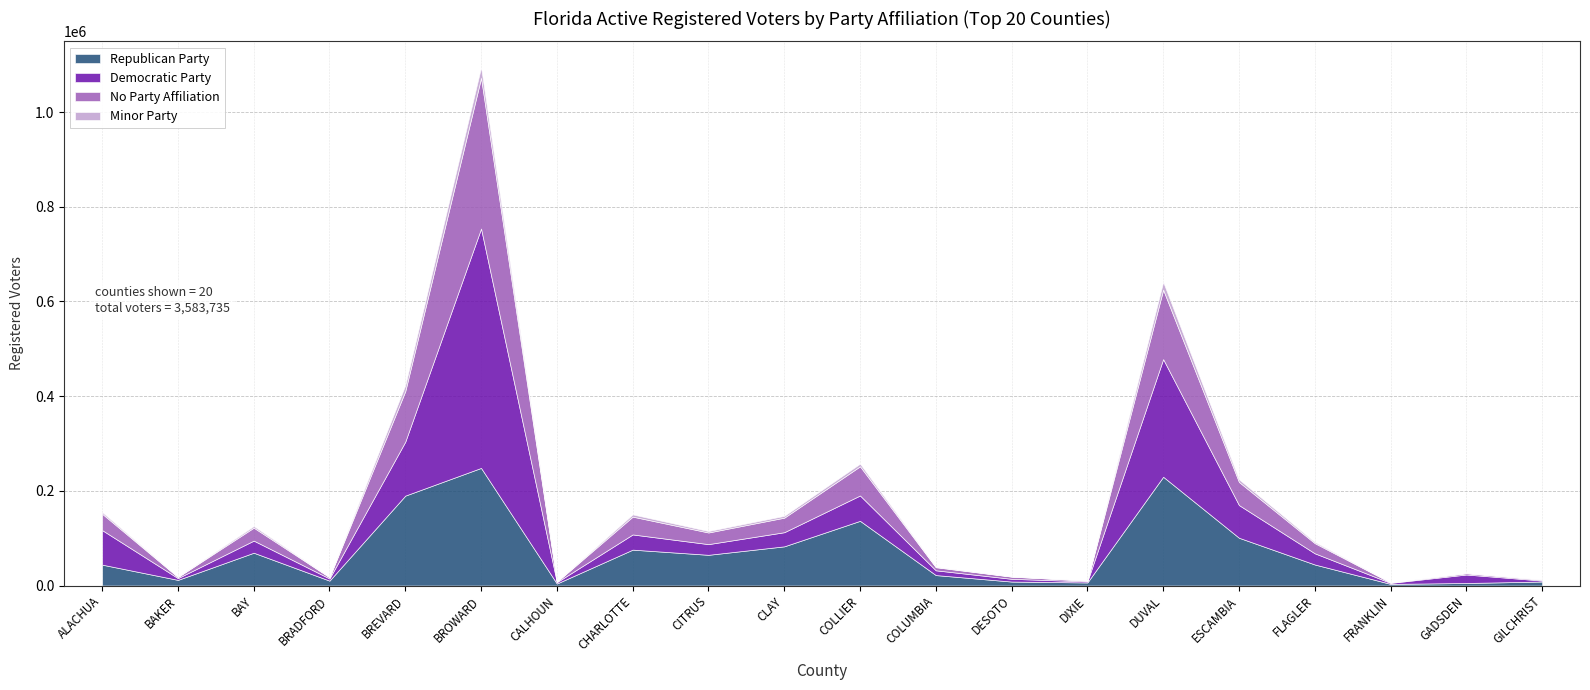

At COLLIER, list the series in order from largest to smallest.

Republican Party, No Party Affiliation, Democratic Party, Minor Party